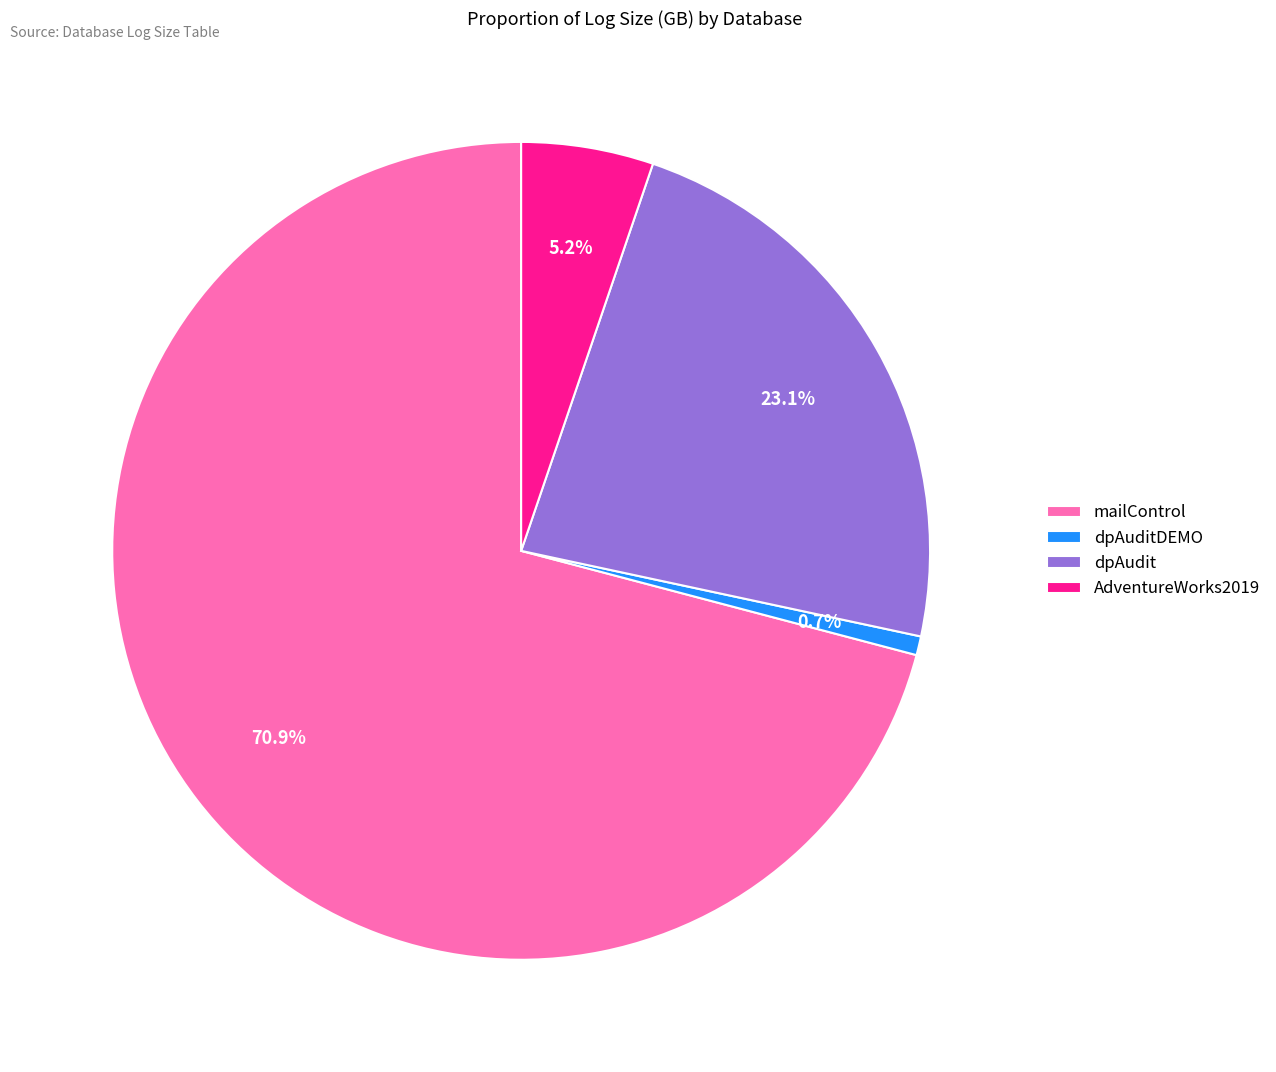

True or false: mailControl accounts for 59% of the total.

False